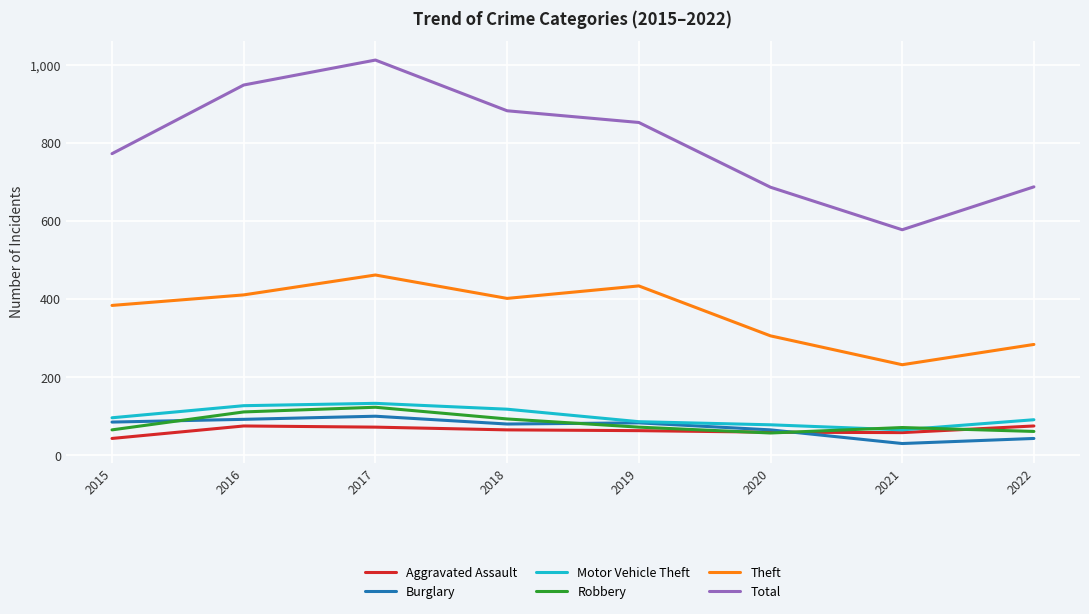

Count the number of data series in this chart.

6